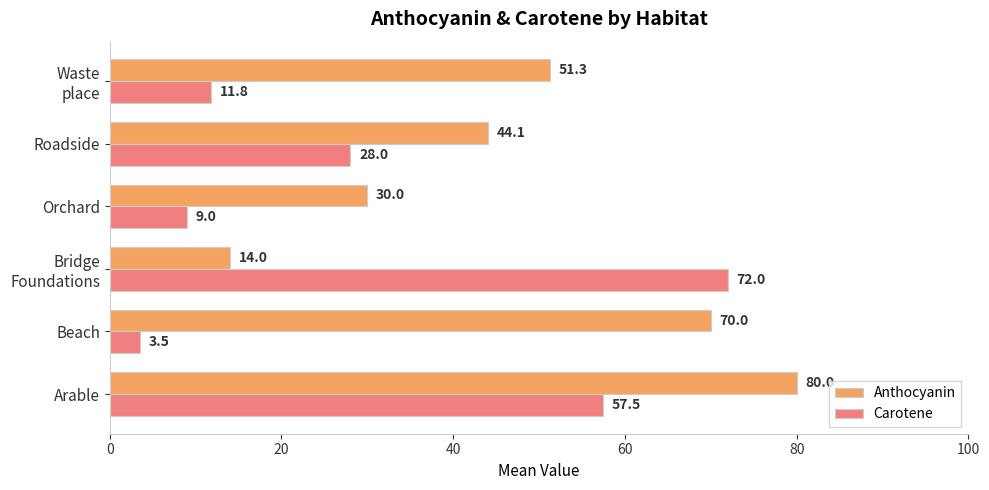

What are all the series names shown in the legend?

Anthocyanin, Carotene